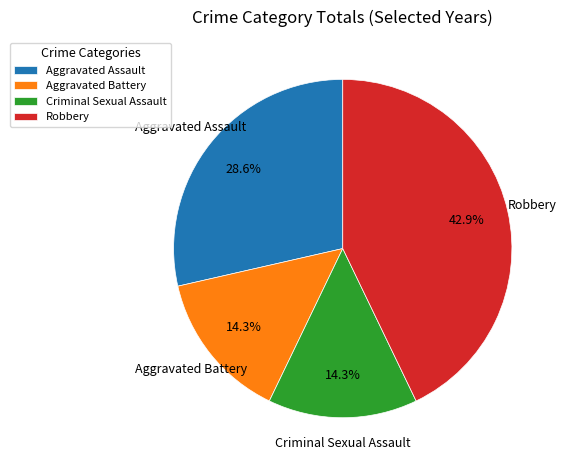

Which has a higher value, Aggravated Battery or Robbery?

Robbery